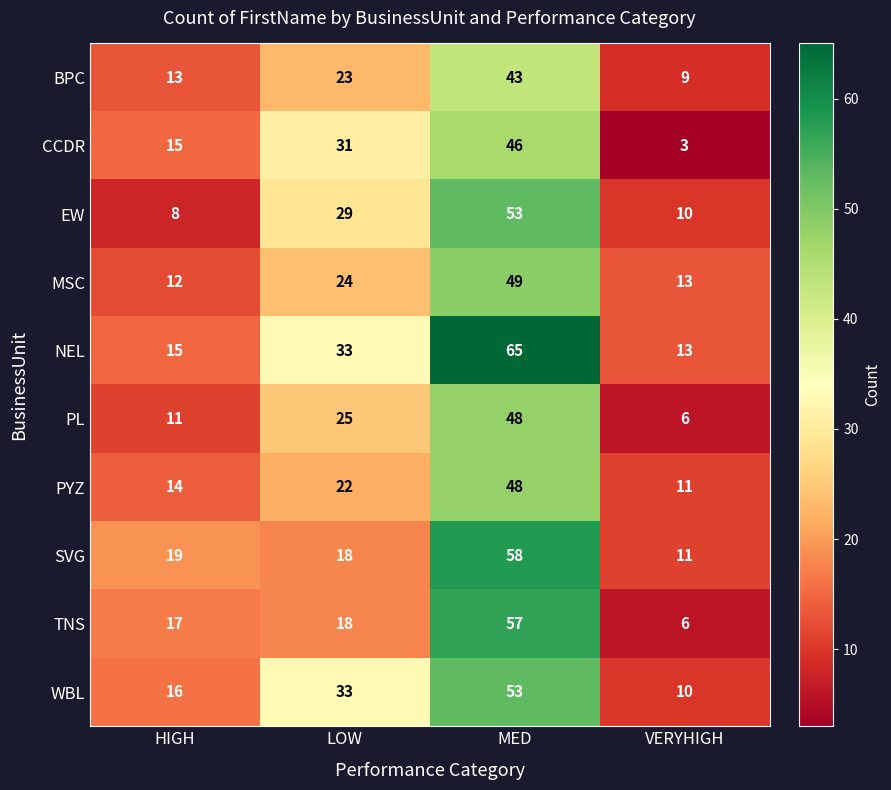

Which series has the largest range (max minus min)?

NEL